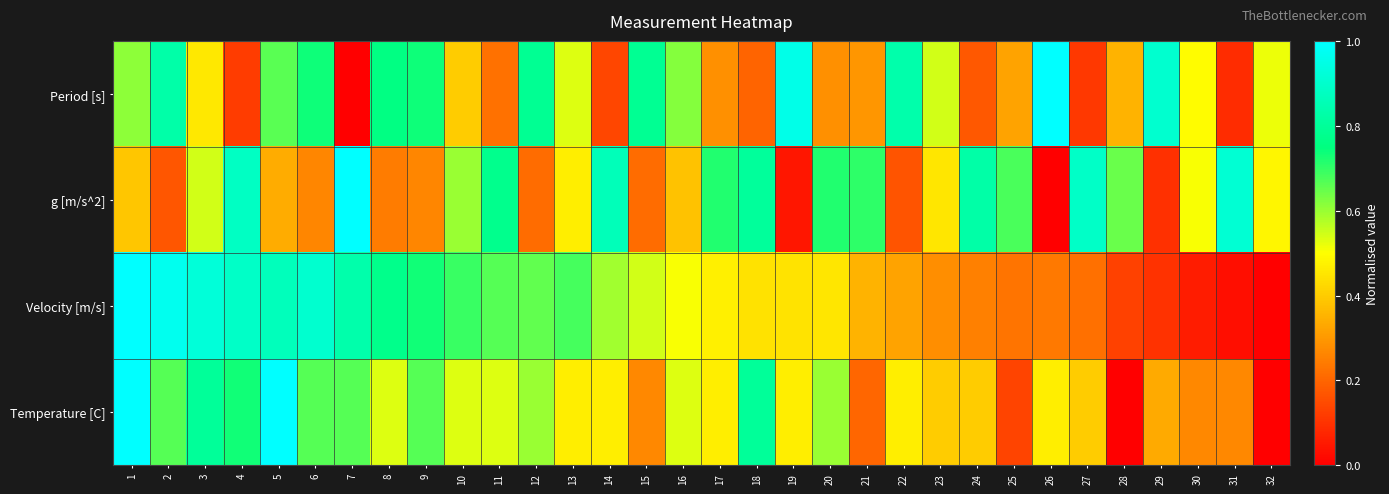

How many data points does each series have?

32